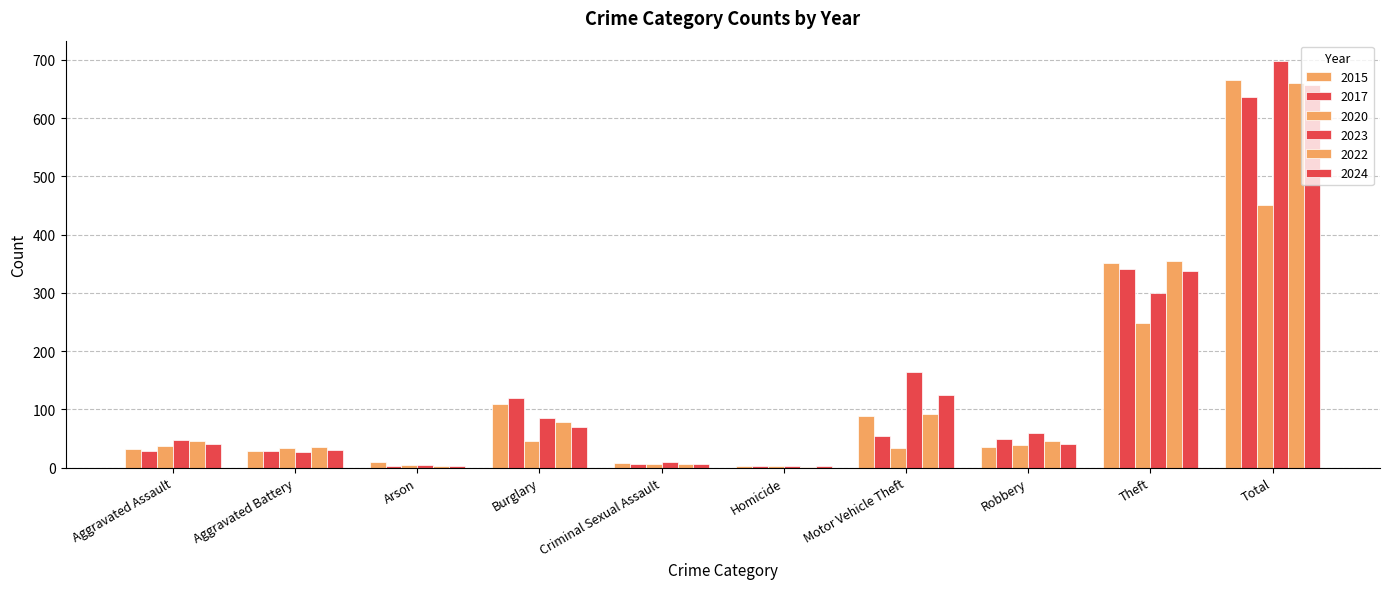

Reading left to right, extract all data points from this chart.

2015: Aggravated Assault=32	Aggravated Battery=29	Arson=9	Burglary=110	Criminal Sexual Assault=8	Homicide=3	Motor Vehicle Theft=89	Robbery=35	Theft=351	Total=666
2017: Aggravated Assault=29	Aggravated Battery=29	Arson=3	Burglary=120	Criminal Sexual Assault=7	Homicide=2	Motor Vehicle Theft=55	Robbery=50	Theft=341	Total=636
2020: Aggravated Assault=38	Aggravated Battery=34	Arson=4	Burglary=45	Criminal Sexual Assault=6	Homicide=3	Motor Vehicle Theft=33	Robbery=39	Theft=249	Total=451
2023: Aggravated Assault=48	Aggravated Battery=27	Arson=4	Burglary=86	Criminal Sexual Assault=9	Homicide=2	Motor Vehicle Theft=164	Robbery=59	Theft=299	Total=698
2022: Aggravated Assault=46	Aggravated Battery=35	Arson=2	Burglary=78	Criminal Sexual Assault=6	Homicide=1	Motor Vehicle Theft=92	Robbery=46	Theft=354	Total=660
2024: Aggravated Assault=40	Aggravated Battery=31	Arson=3	Burglary=69	Criminal Sexual Assault=6	Homicide=3	Motor Vehicle Theft=125	Robbery=41	Theft=338	Total=656